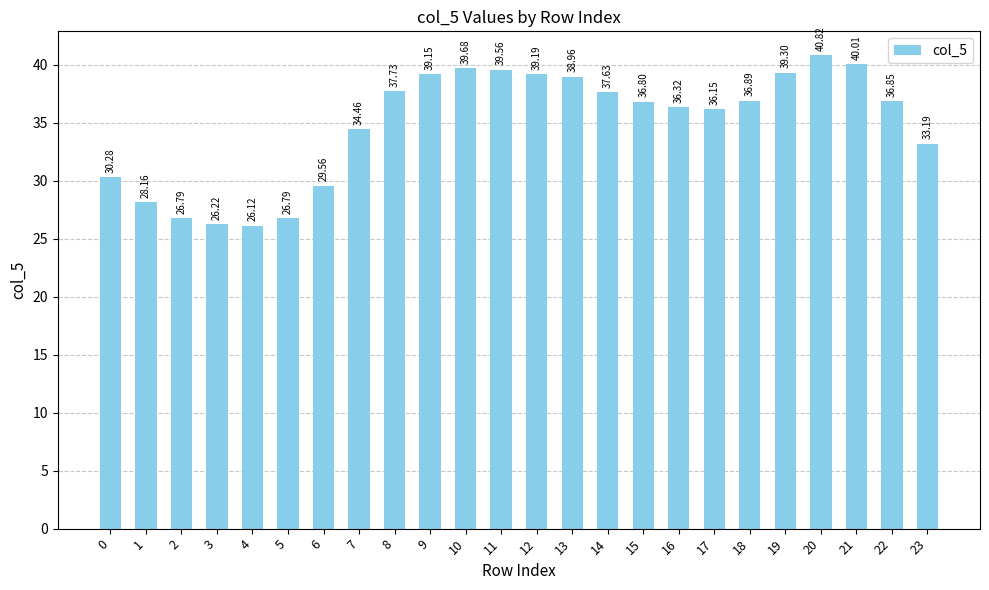

Which label corresponds to the smallest value in the chart?

4